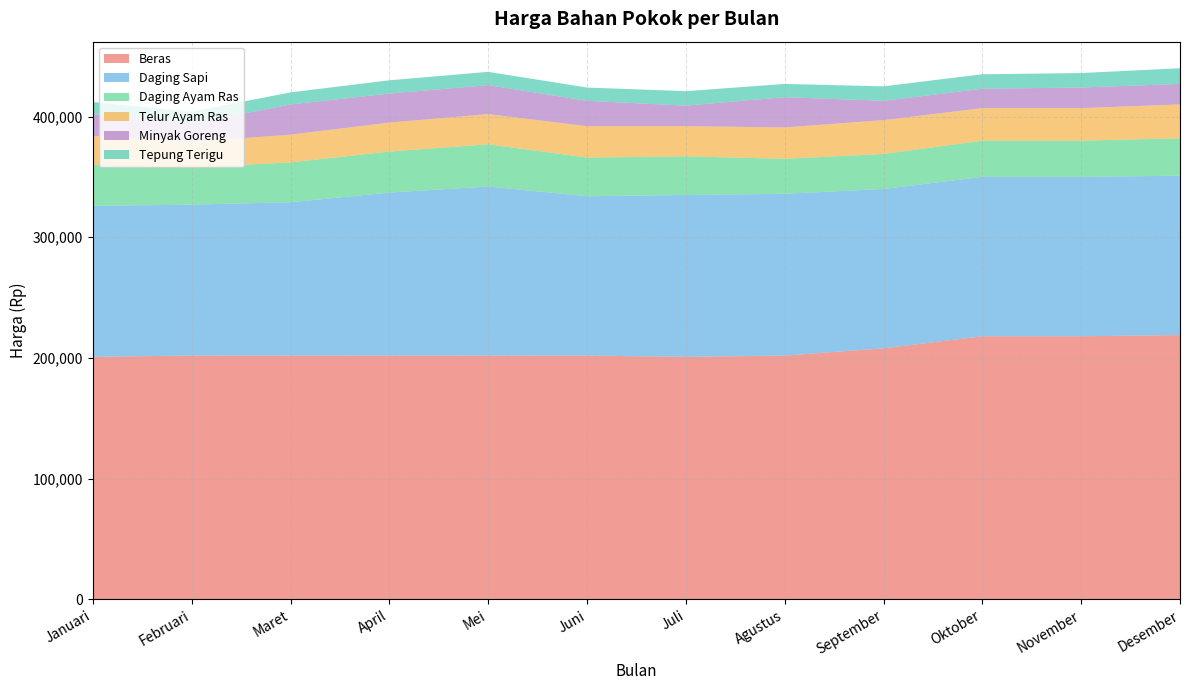

Reading right to left, what are all the values shown in this chart?

Beras: Desember=219000	November=218000	Oktober=218000	September=208000	Agustus=202000	Juli=201000	Juni=202000	Mei=202000	April=202000	Maret=202000	Februari=202000	Januari=201000
Daging Sapi: Desember=132000	November=132000	Oktober=132000	September=132000	Agustus=134000	Juli=134000	Juni=132000	Mei=140000	April=135000	Maret=127000	Februari=125000	Januari=125000
Daging Ayam Ras: Desember=31000	November=30000	Oktober=30000	September=29000	Agustus=29000	Juli=32000	Juni=32000	Mei=35000	April=34000	Maret=33000	Februari=31000	Januari=34000
Telur Ayam Ras: Desember=28000	November=27000	Oktober=27000	September=28000	Agustus=26000	Juli=25000	Juni=26000	Mei=25000	April=24000	Maret=23000	Februari=21000	Januari=24000
Minyak Goreng: Desember=17000	November=17000	Oktober=16000	September=16000	Agustus=25000	Juli=17000	Juni=21000	Mei=24000	April=24000	Maret=25000	Februari=15000	Januari=18000
Tepung Terigu: Desember=13000	November=12000	Oktober=12000	September=12000	Agustus=11000	Juli=12000	Juni=11000	Mei=11000	April=11000	Maret=10000	Februari=10000	Januari=10000